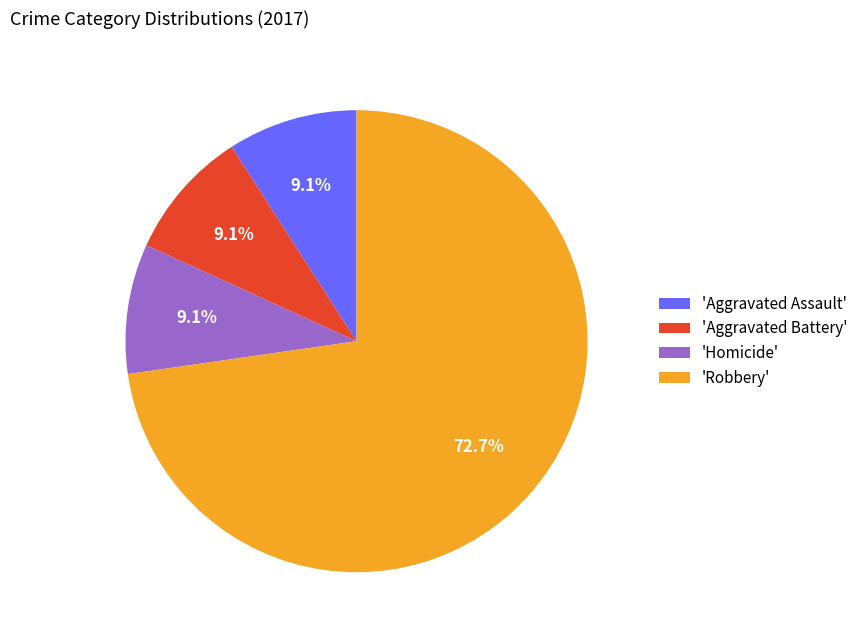

What is the majority slice?

'Robbery'